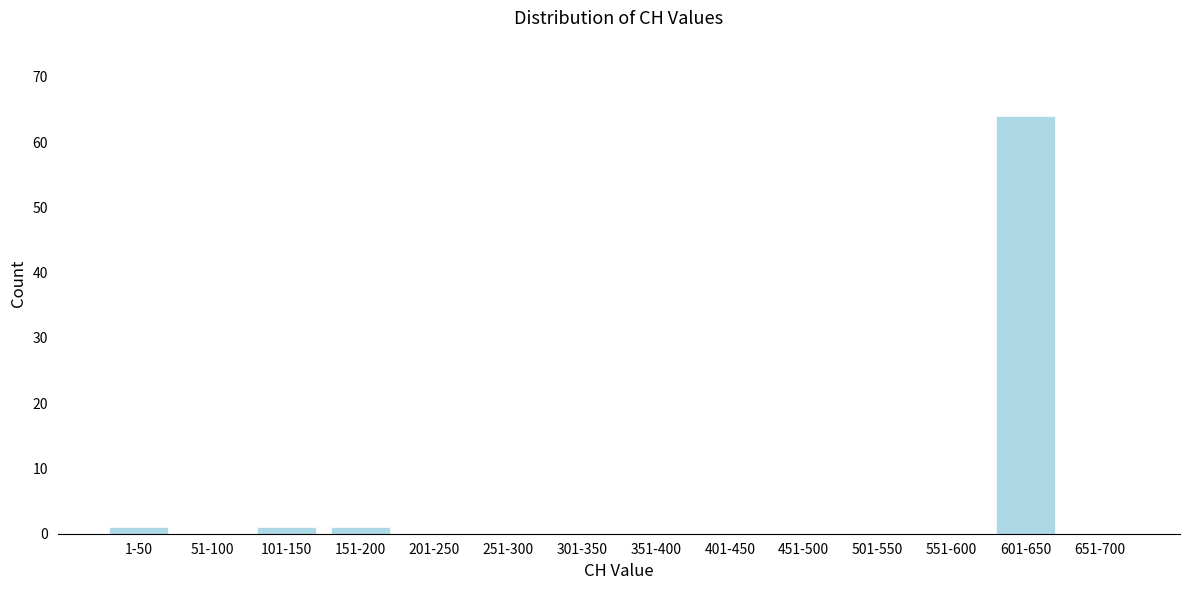

Reading left to right, what are all the values shown in this chart?

1-50=1	51-100=0	101-150=1	151-200=1	201-250=0	251-300=0	301-350=0	351-400=0	401-450=0	451-500=0	501-550=0	551-600=0	601-650=64	651-700=0